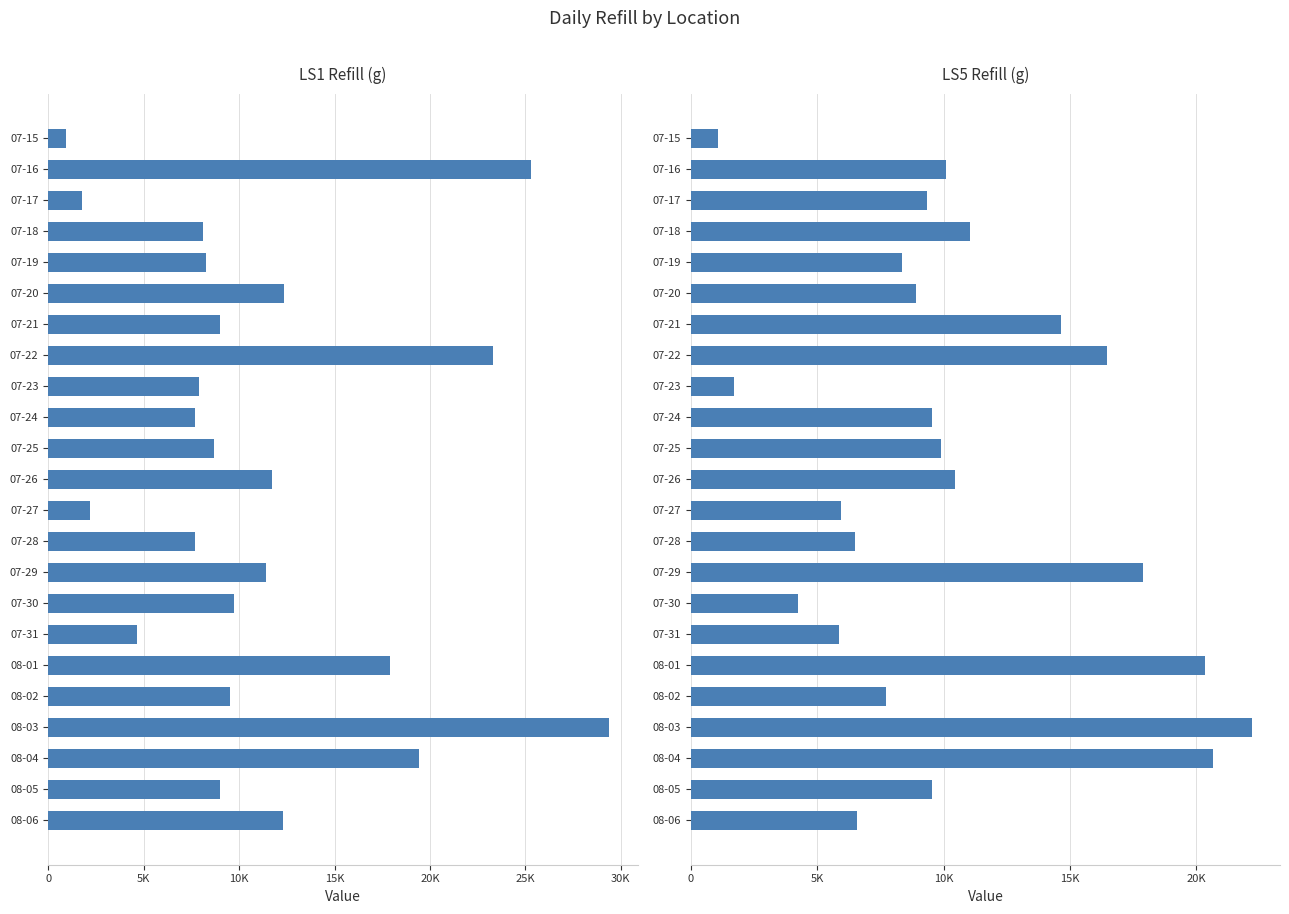

What is the difference between the maximum and minimum values in the LS1_refill_g series?

28486.4